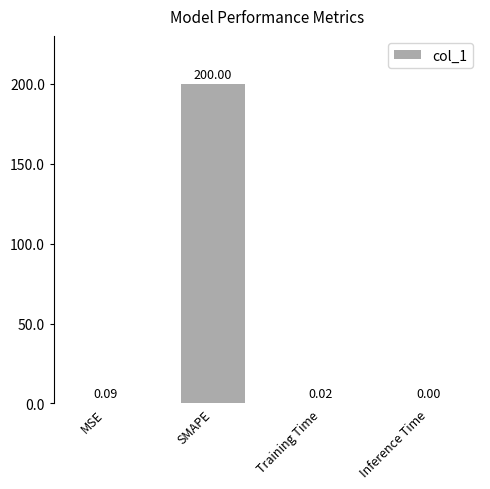

What is the sum of the values at Inference Time and SMAPE?

200.0